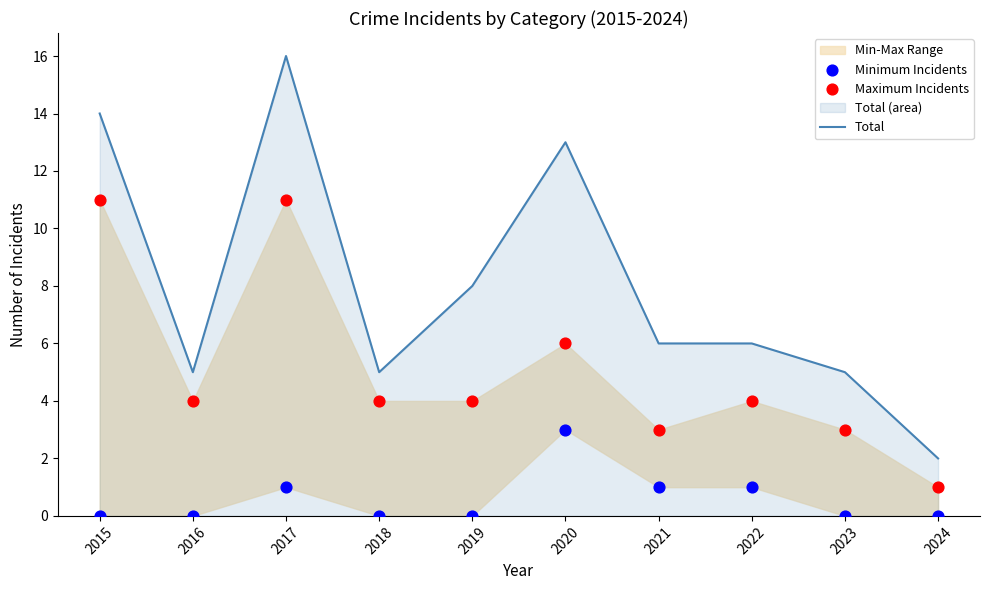

Which series contains the lowest Y value?

Minimum Incidents